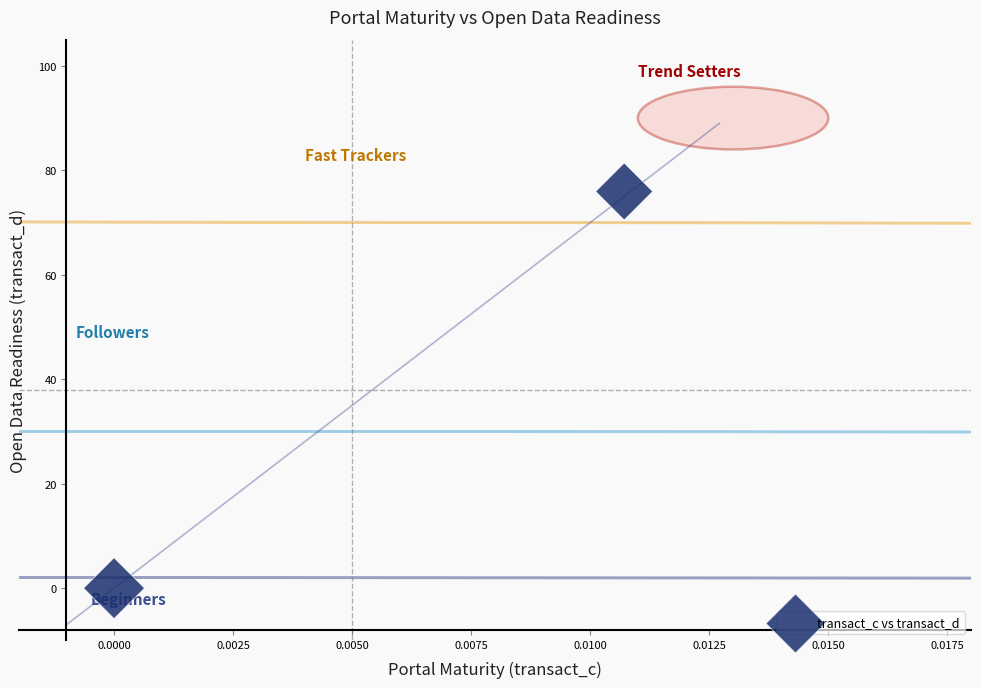

What is the average Y value?

38.0